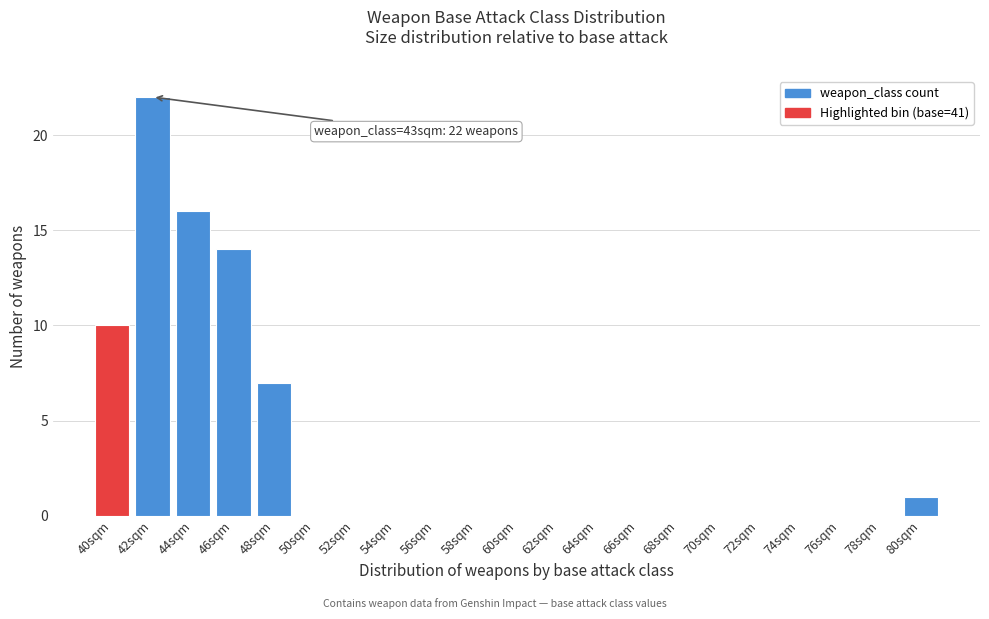

Reading left to right, extract all data points from this chart.

40sqm=10	42sqm=22	44sqm=16	46sqm=14	48sqm=7	50sqm=0	52sqm=0	54sqm=0	56sqm=0	58sqm=0	60sqm=0	62sqm=0	64sqm=0	66sqm=0	68sqm=0	70sqm=0	72sqm=0	74sqm=0	76sqm=0	78sqm=0	80sqm=1